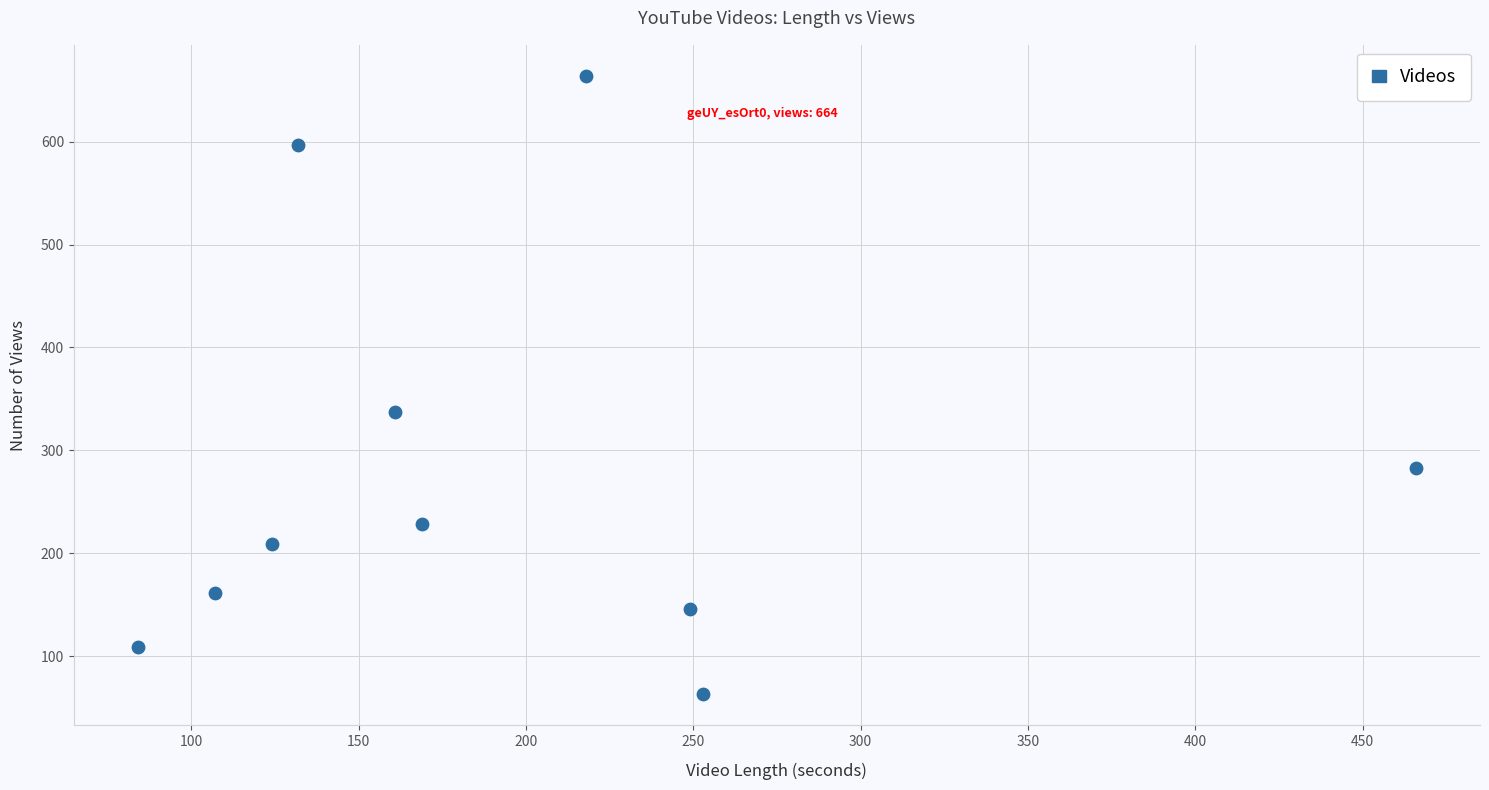

What is the range of X values (max minus min)?

382